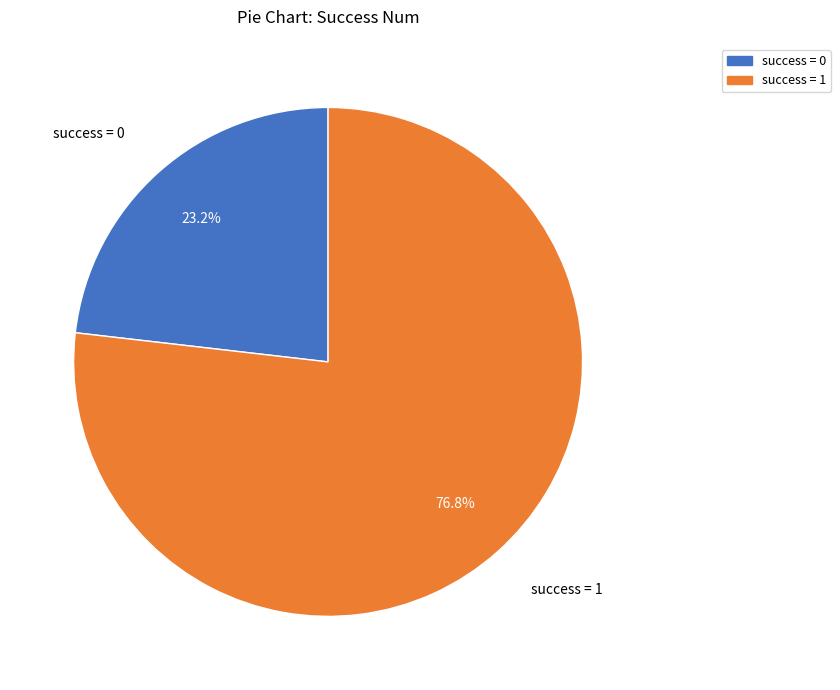

Which category has the smallest portion of the pie?

success = 0